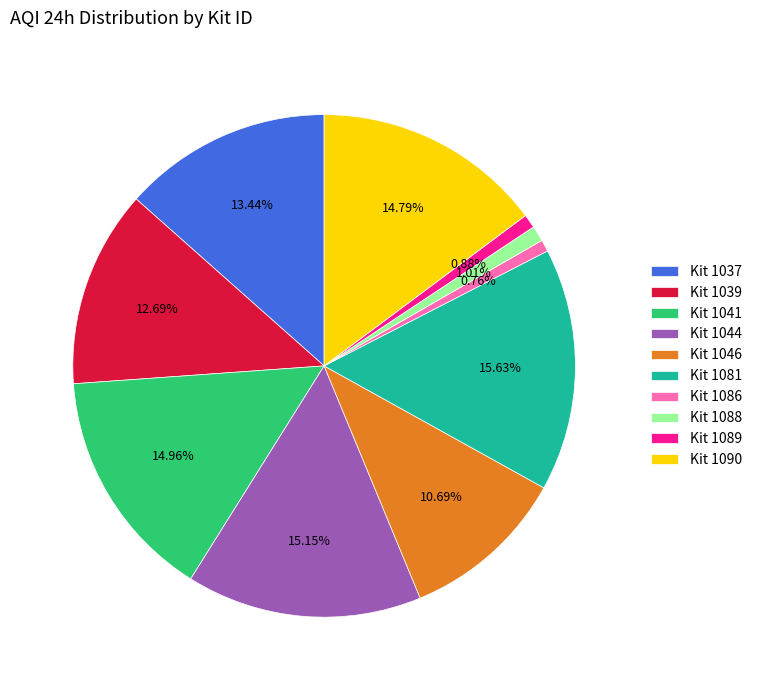

How many segments does this pie chart have?

10